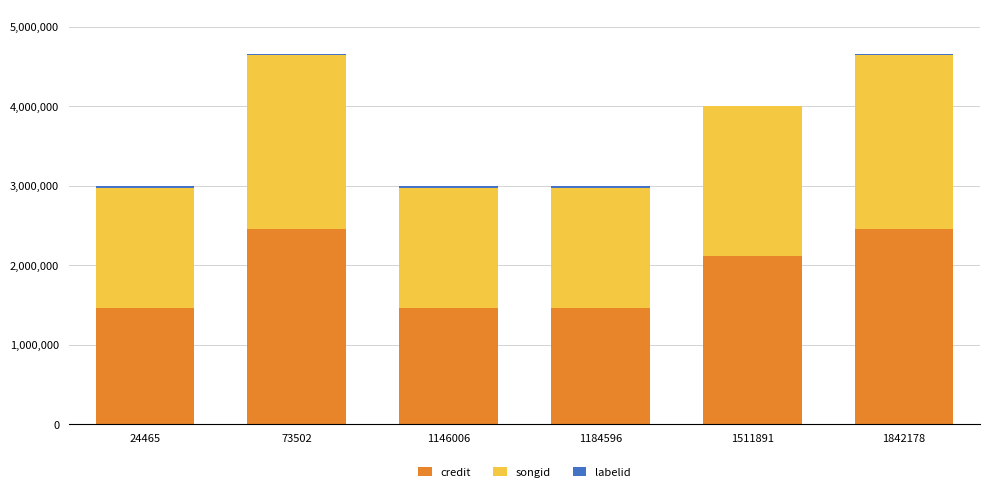

Does the chart contain stacked bars?

Yes